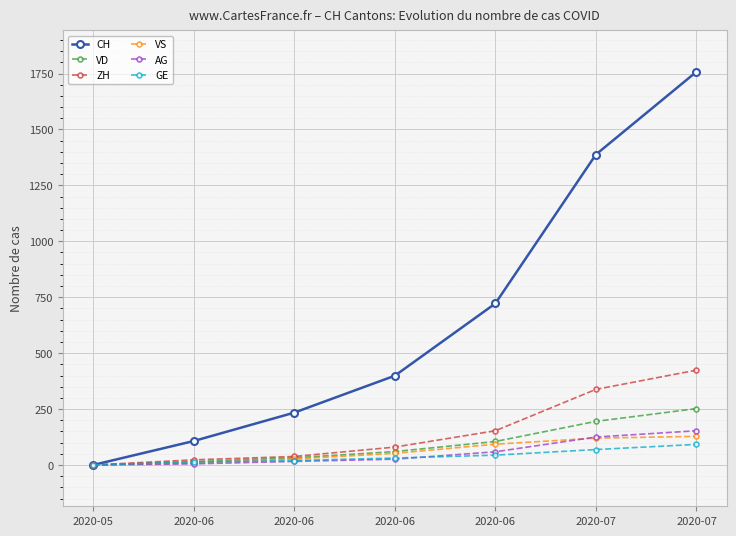

True or false: GE and VD cross at least once.

False